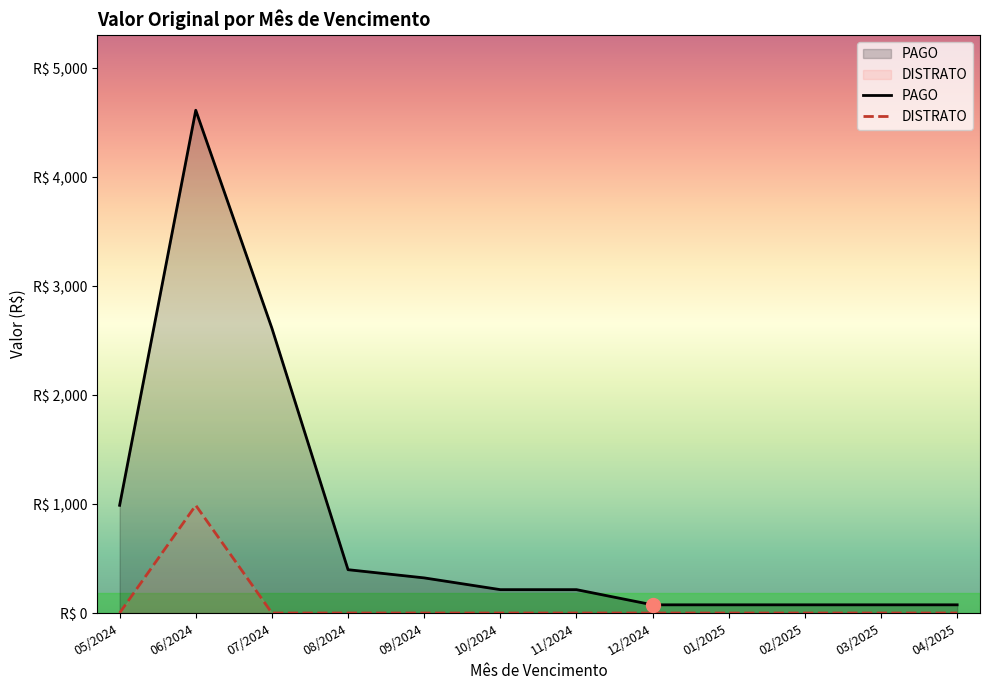

What is the difference between the maximum and minimum values in the DISTRATO series?

989.0